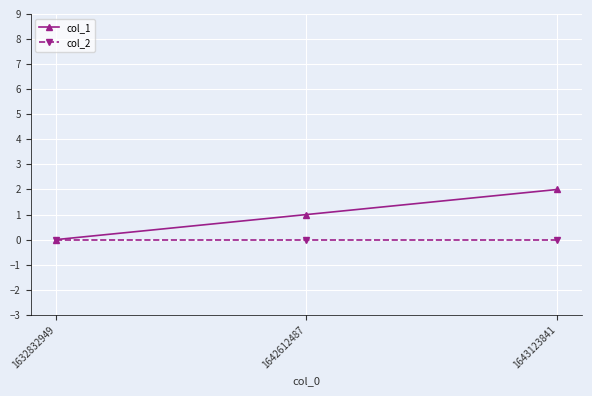

Reading left to right, what are all the values shown in this chart?

col_1: 1632832949=0	1642612487=1	1643123841=2
col_2: 1632832949=0	1642612487=0	1643123841=0